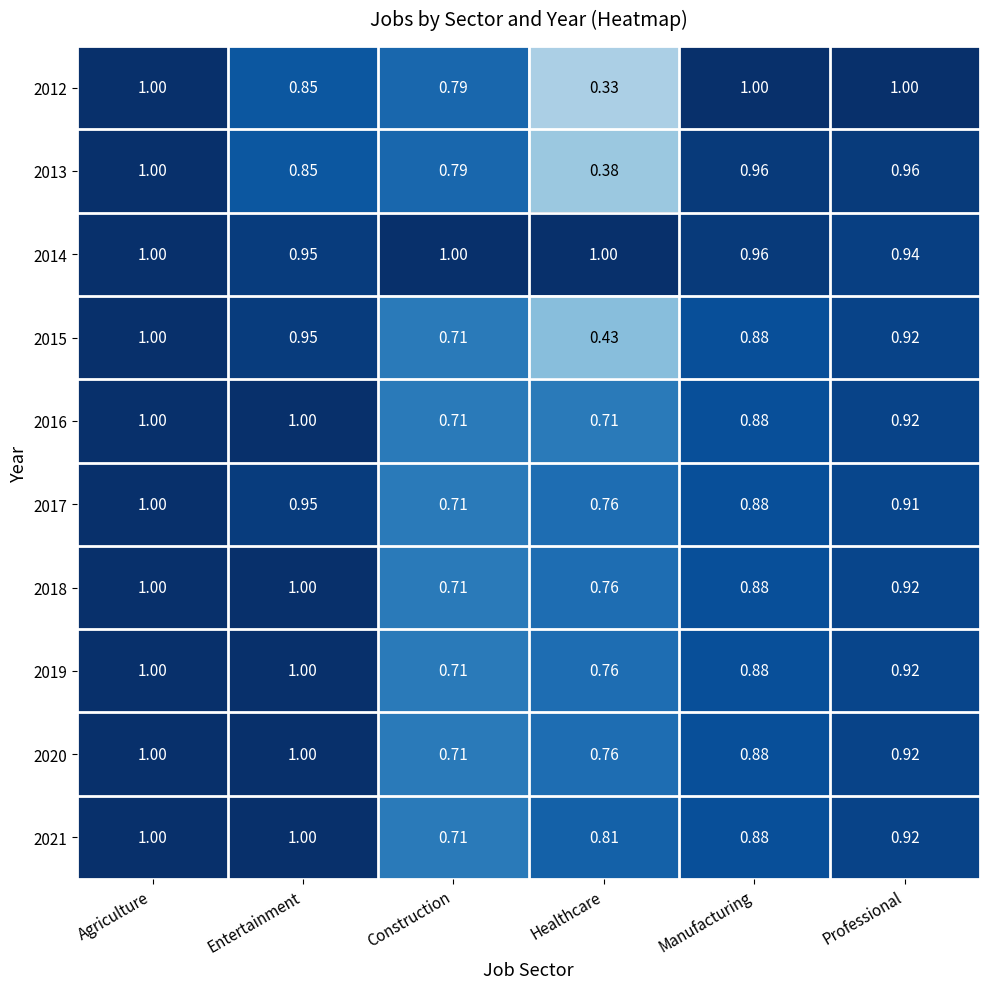

At which category is the sum across all series the highest?

Agriculture